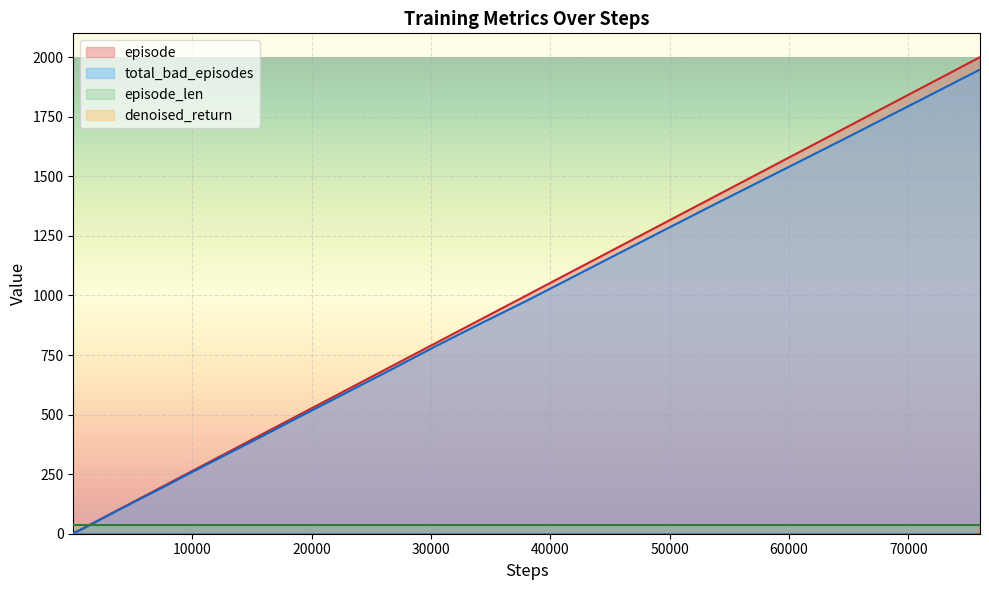

Between 266 and 3420, which series saw the biggest shift?

episode